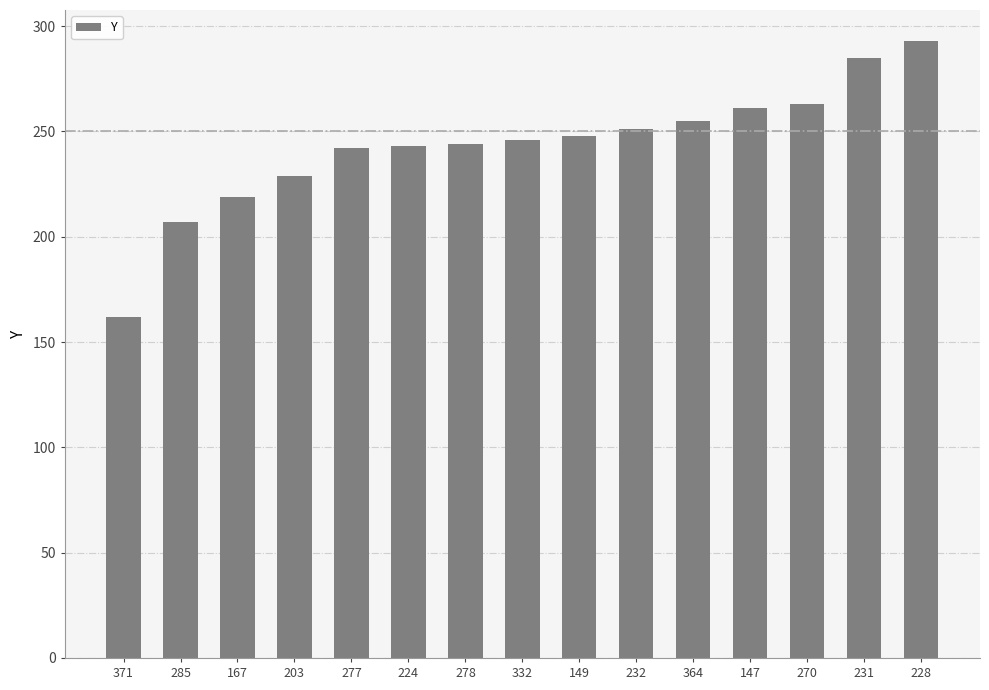

Between 224 and 228, which is larger?

228